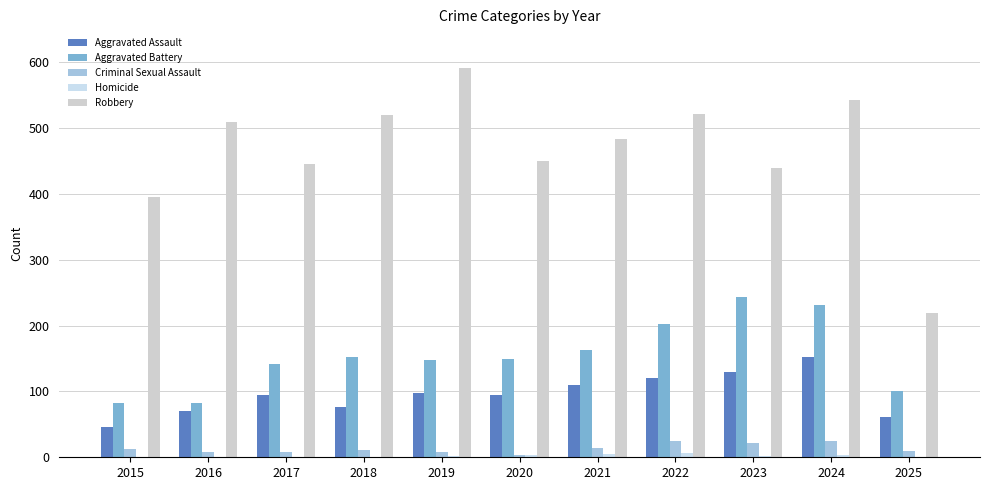

What is the difference between the second highest and second lowest values in the Aggravated Assault series?

69